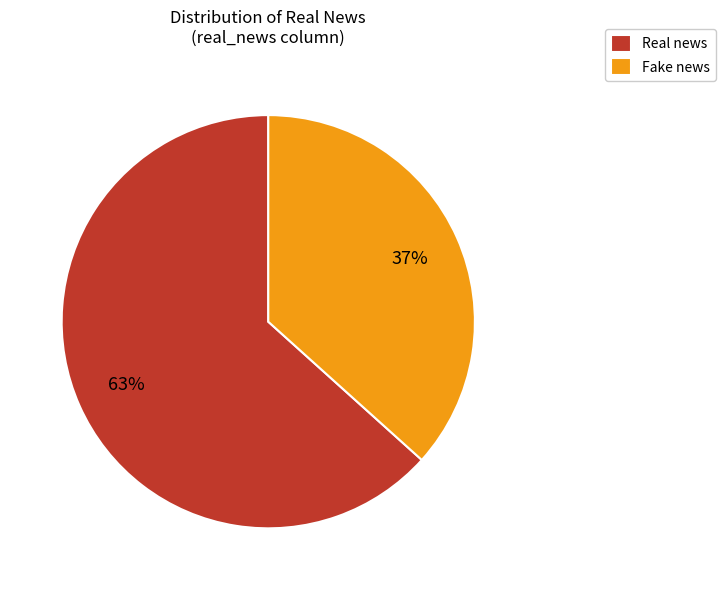

Is the sum of Fake news and Real news greater than half?

Yes